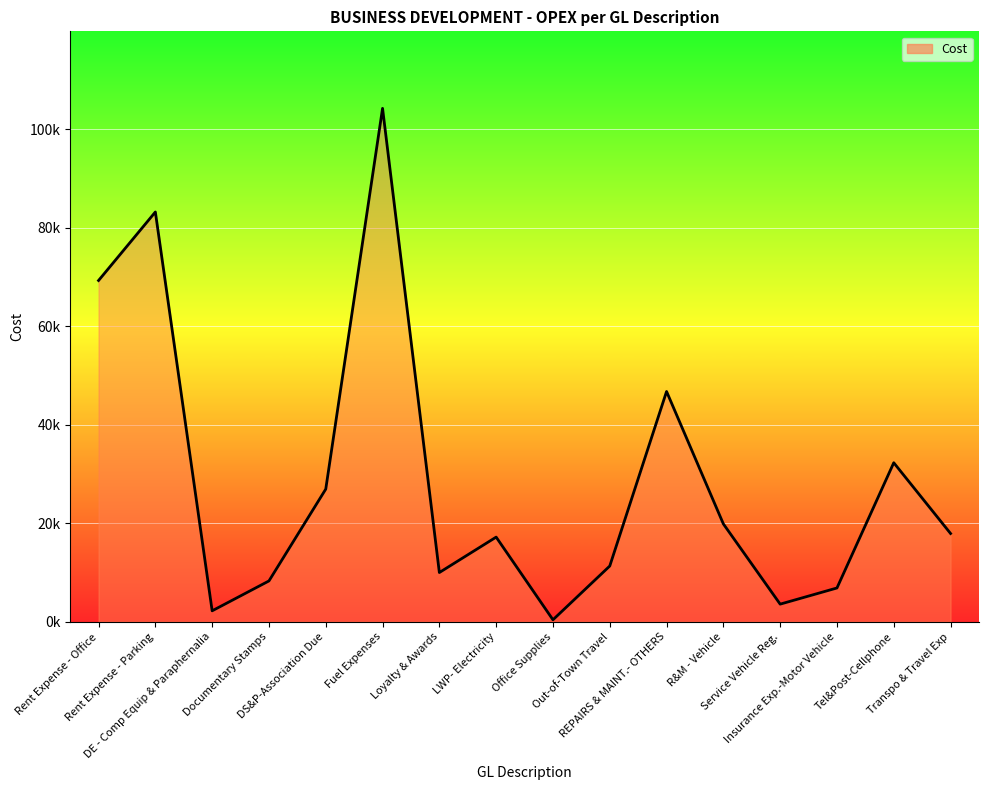

Between DE - Comp Equip & Paraphernalia and Loyalty & Awards, which is larger?

Loyalty & Awards